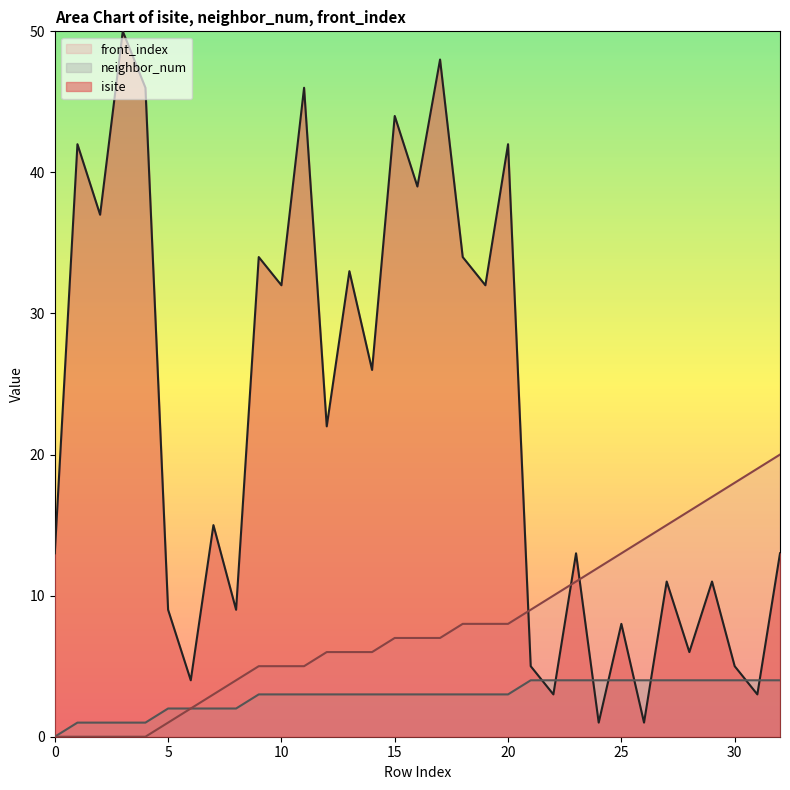

How many lines are shown in the chart?

3